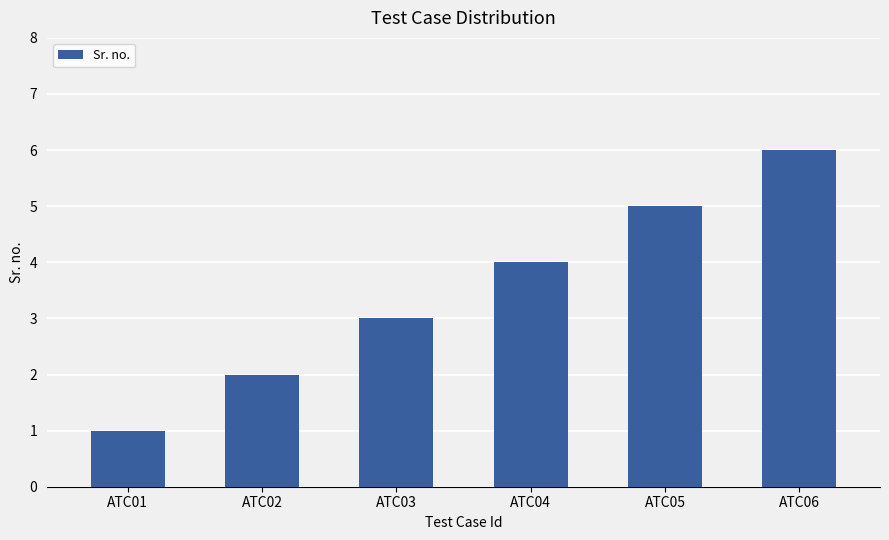

Does the chart contain any negative values?

No